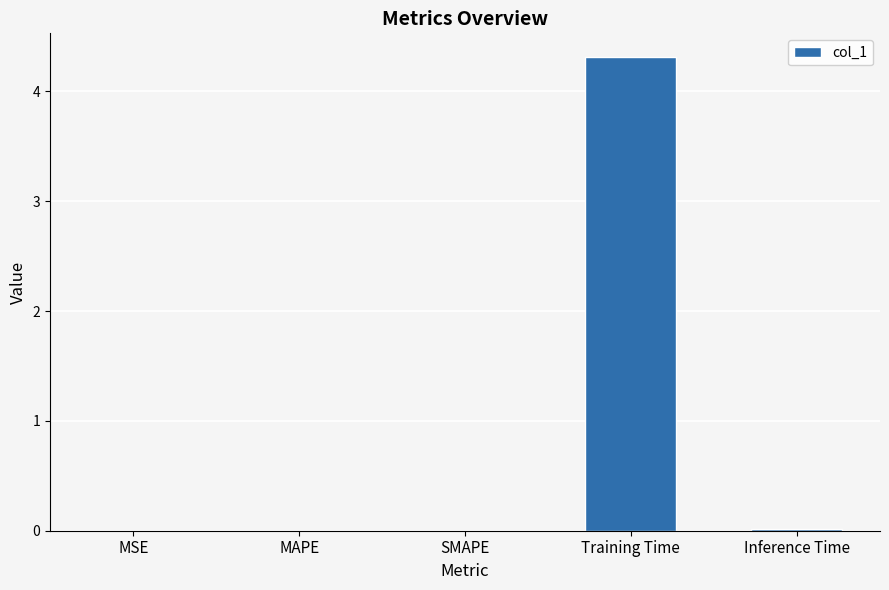

The value at MAPE is 0.0. True or false?

True